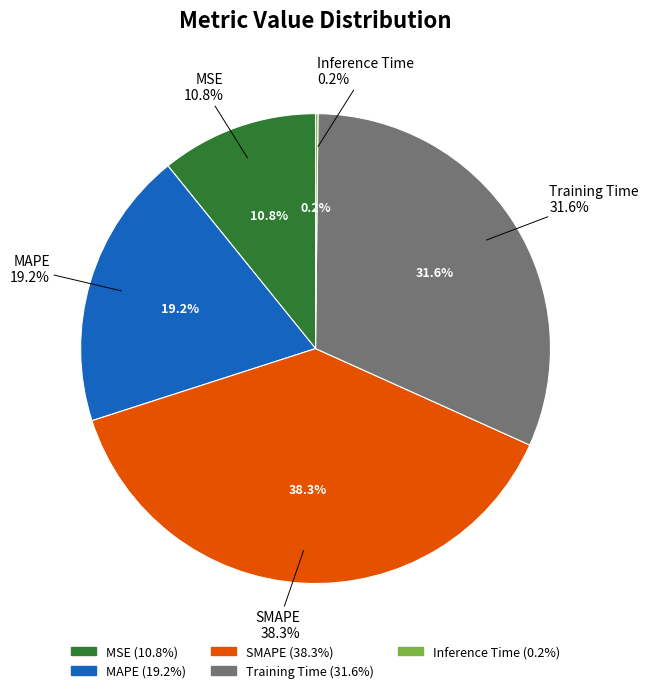

Is there any slice that represents more than half of the pie?

No